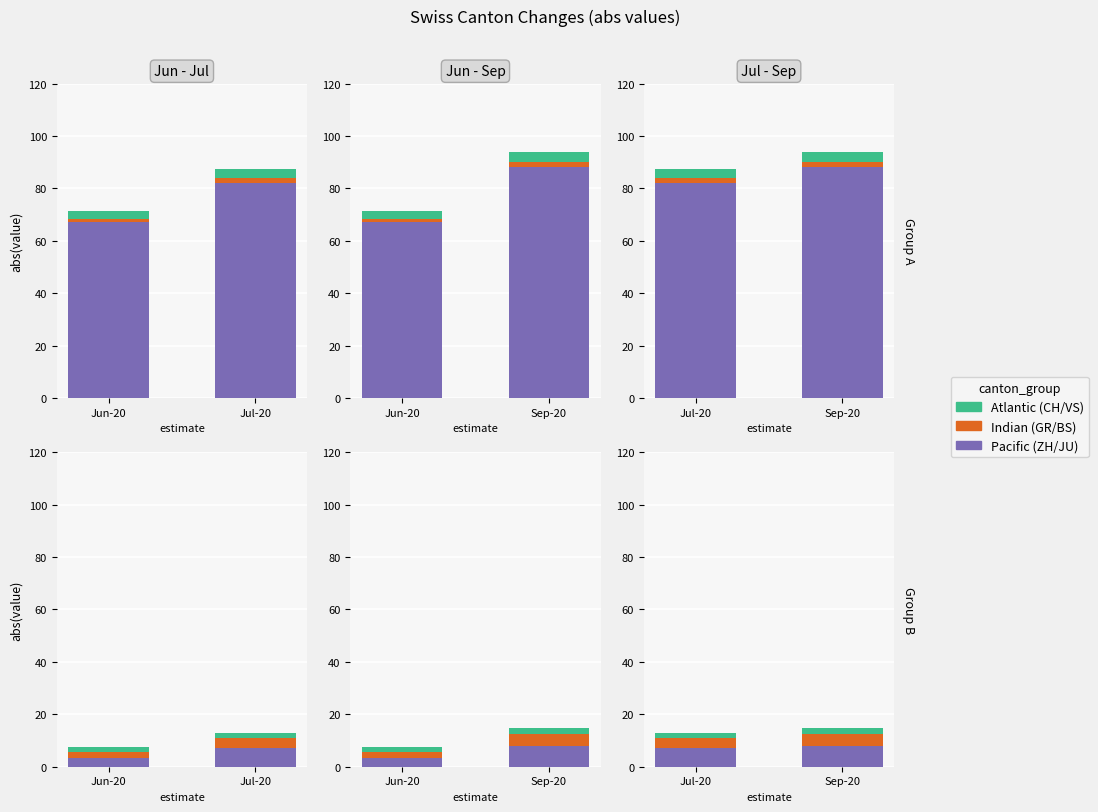

How many negative values does the VS series have?

3